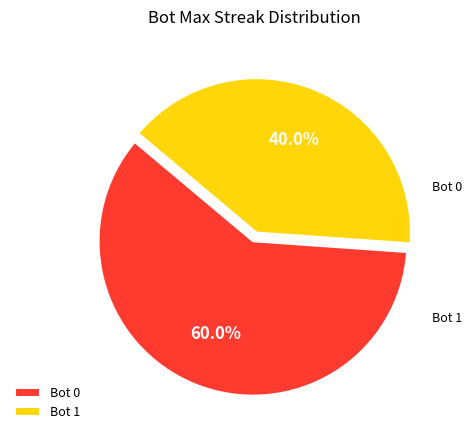

What is the smallest slice in the pie chart?

Bot 1